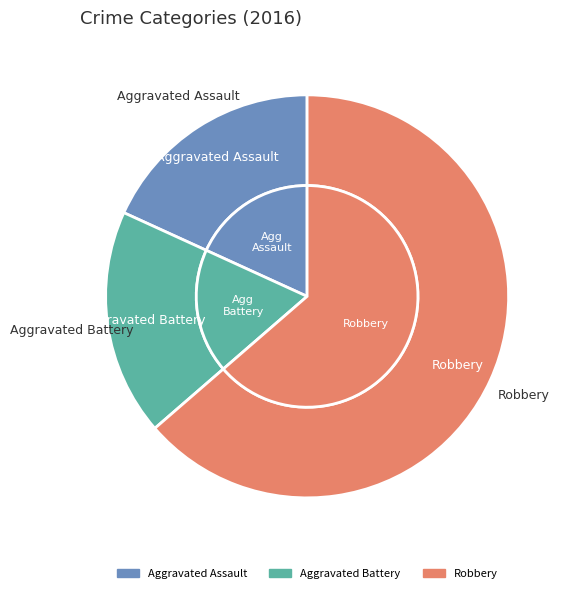

What percentage is NOT represented by Aggravated Battery?

81.8%